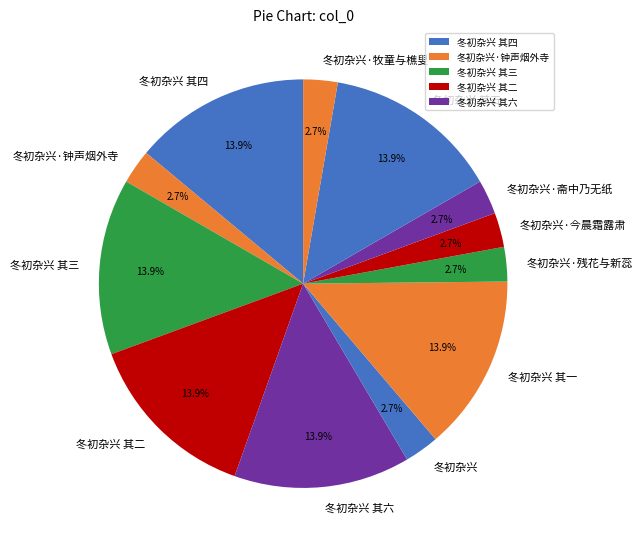

Is the sum of 冬初杂兴 and 冬初杂兴·今晨霜露肃 greater than half?

No